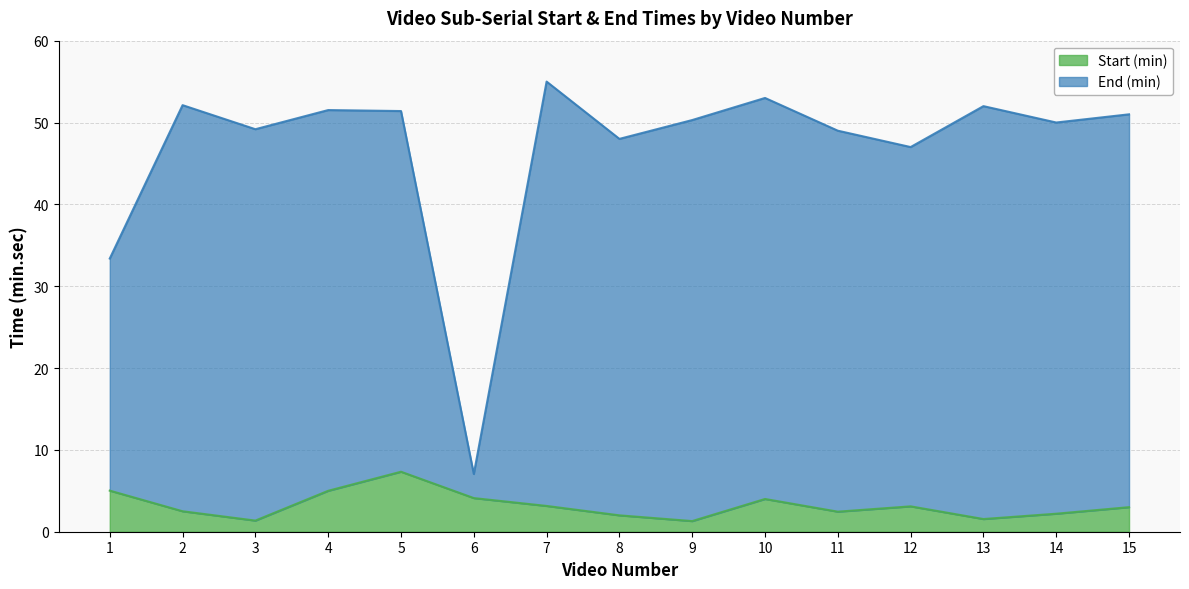

How many lines are shown in the chart?

2